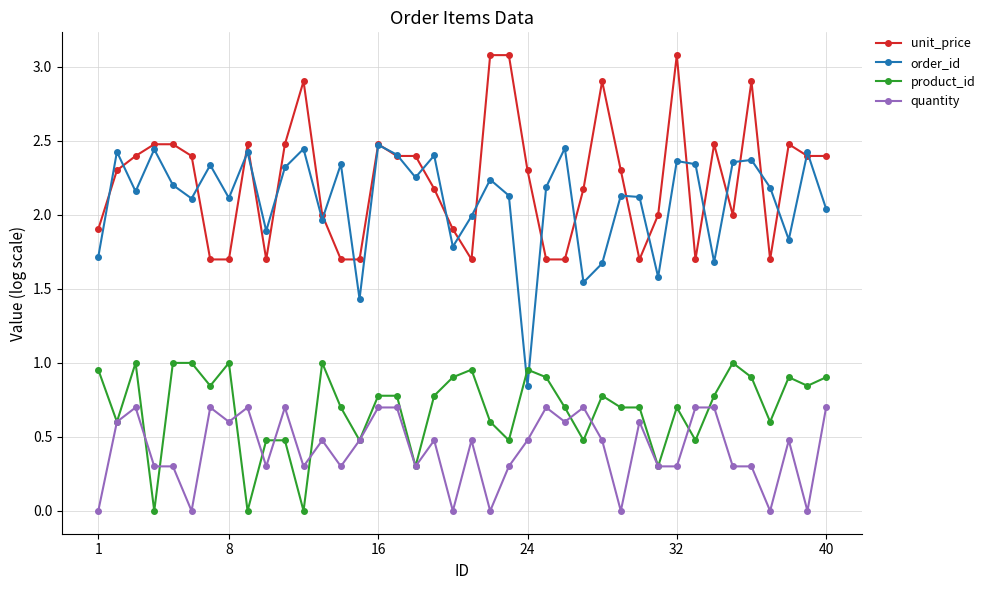

True or false: order_id and product_id intersect in this chart.

True